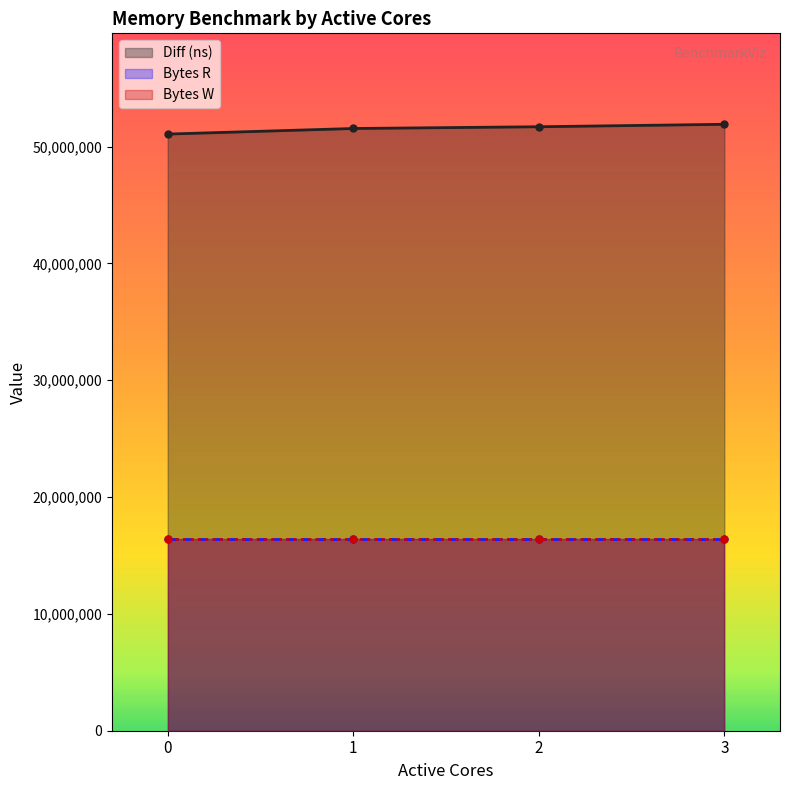

What is the value of the Diff (ns) point at the 4th from the left?

51912017